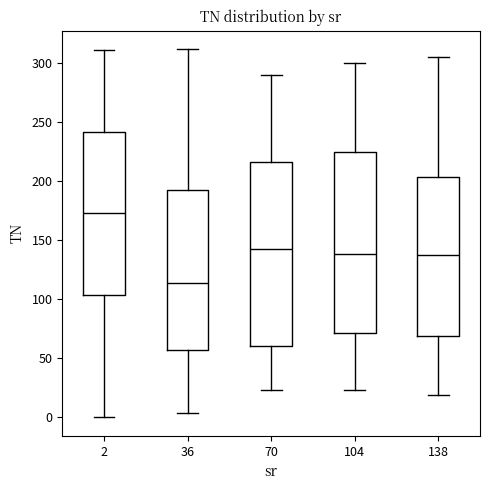

Where is the lower edge of the box at x = 36 on the y-axis? The values are not printed on the chart, so give them approximately, as read against the axis.

55